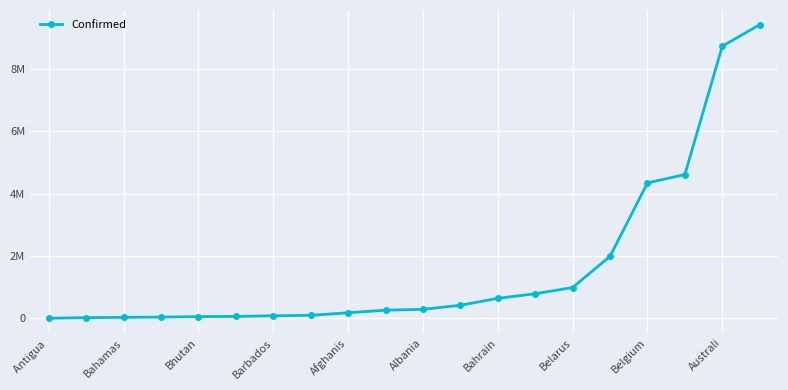

Reading right to left, transcribe all the data shown in this chart.

9426171	8735677	4618853	4349050	1994433	994037	793388	646695	423771	293917	266392	183407	101901	87219	65994	59940	44671	36354	27216	8704